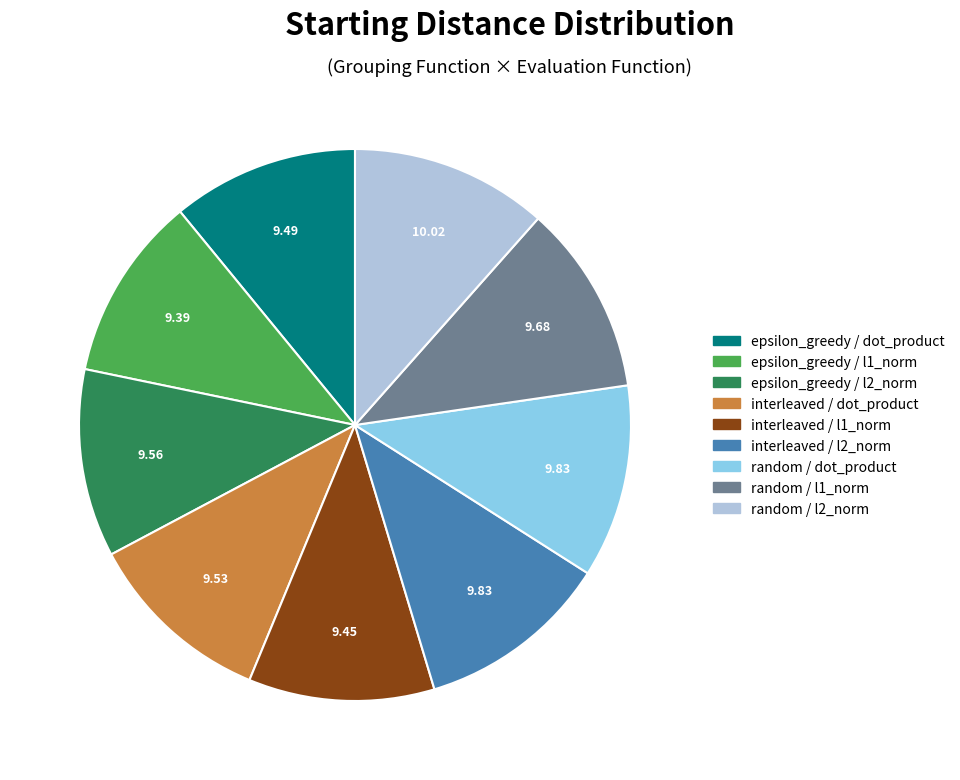

How many segments does this pie chart have?

9